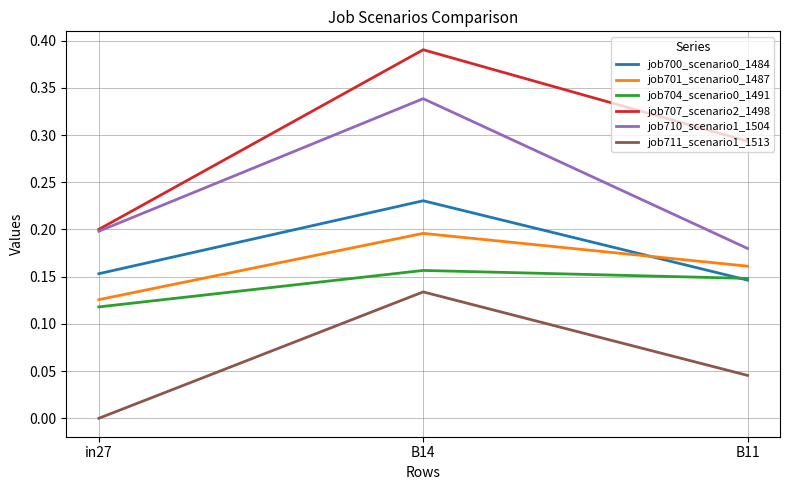

What position from the right is B14?

2